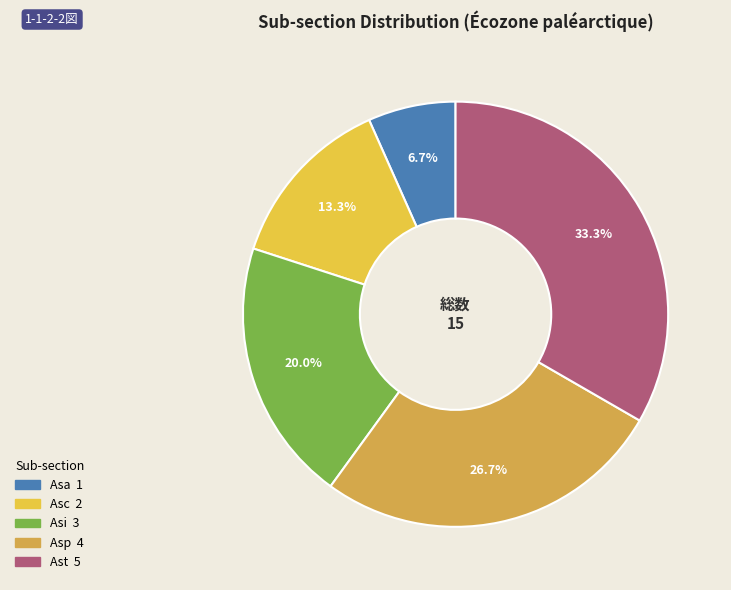

How many slices are in this pie chart?

5